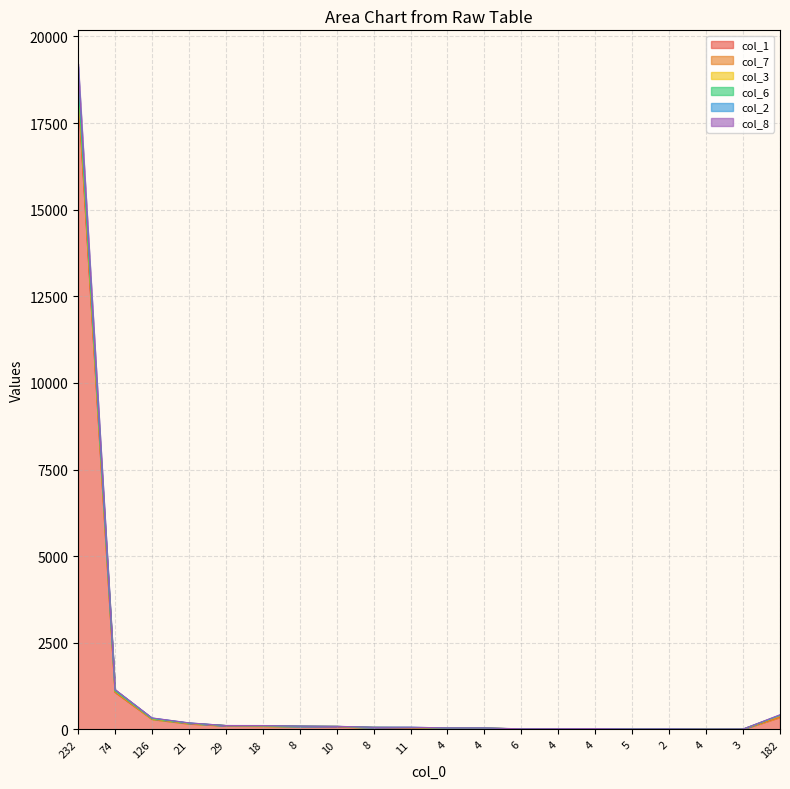

What is the sum of all col_3 values?

21968